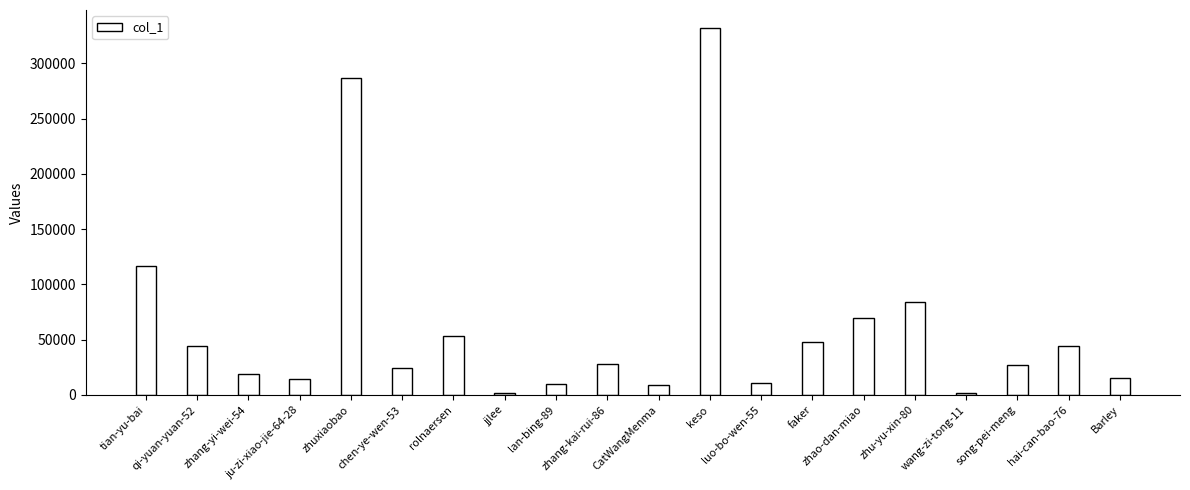

Are the bars horizontal?

No